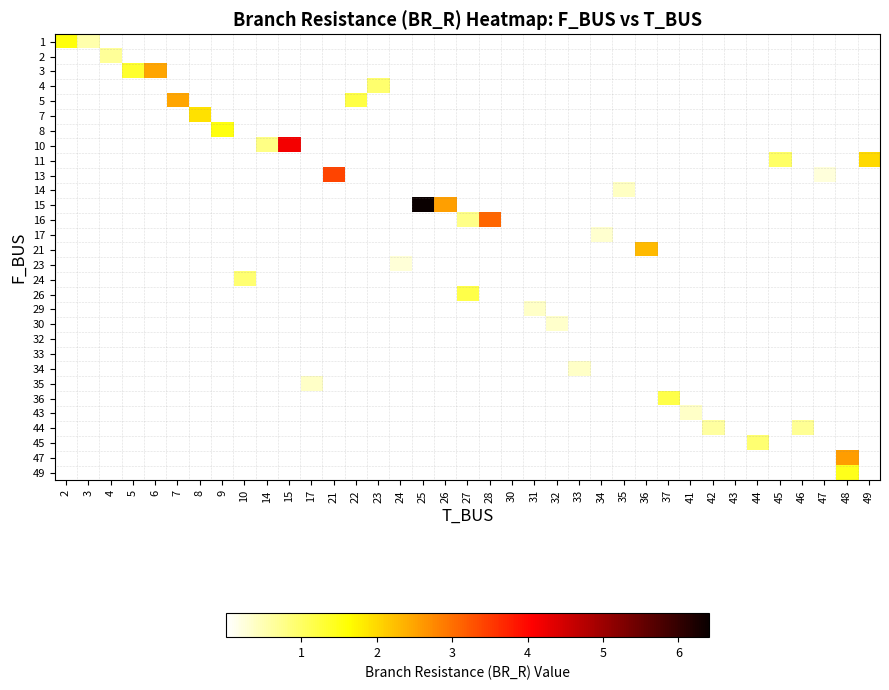

At which label does row_1 reach its peak?

2